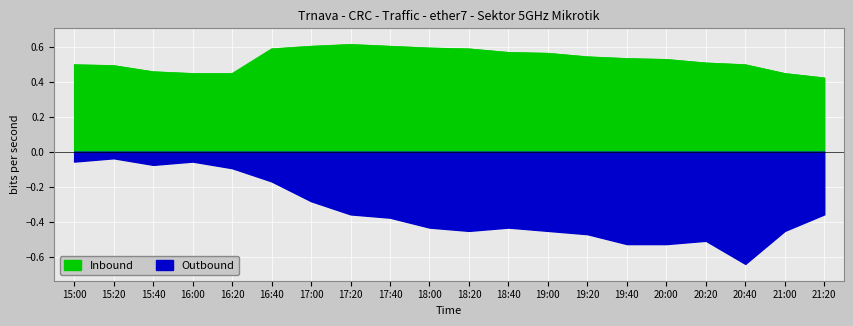

Rank the categories by Inbound value from lowest to highest.

21:20, 16:00, 16:20, 21:00, 15:40, 15:20, 15:00, 20:40, 20:20, 20:00, 19:40, 19:20, 19:00, 18:40, 16:40, 18:20, 18:00, 17:00, 17:40, 17:20